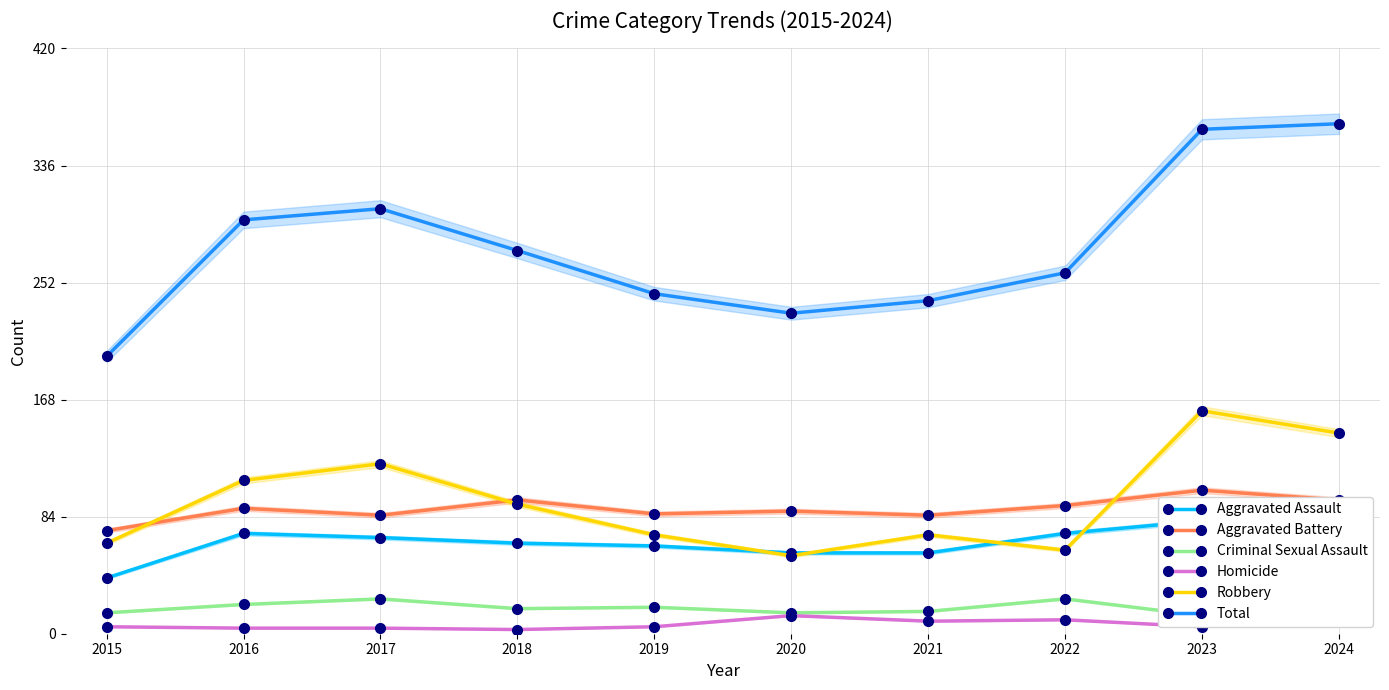

Reading left to right, extract all data points from this chart.

Aggravated Assault: 40	72	69	65	63	58	58	72	81	94
Aggravated Battery: 74	90	85	96	86	88	85	92	103	96
Criminal Sexual Assault: 15	21	25	18	19	15	16	25	13	19
Homicide: 5	4	4	3	5	13	9	10	5	13
Robbery: 65	110	122	93	71	56	71	60	160	144
Total: 199	297	305	275	244	230	239	259	362	366